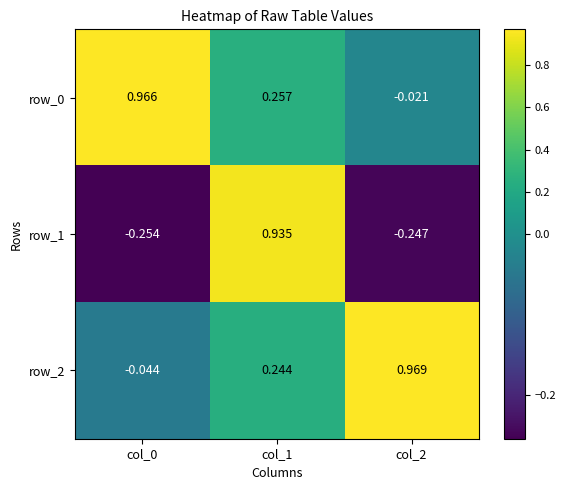

How many values in row_1 are below zero?

2